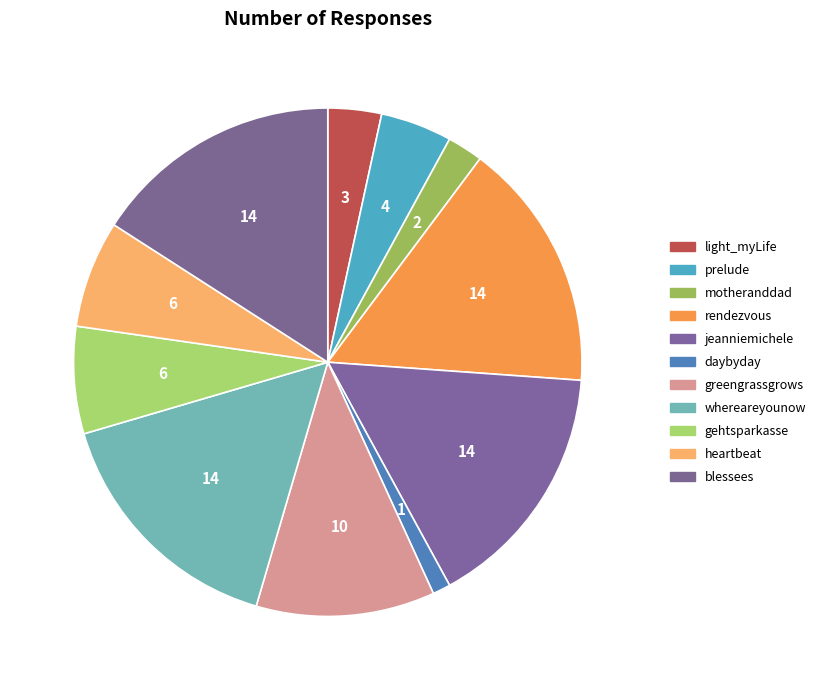

Approximately how many times larger is the value at motheranddad compared to light_myLife?

0.7